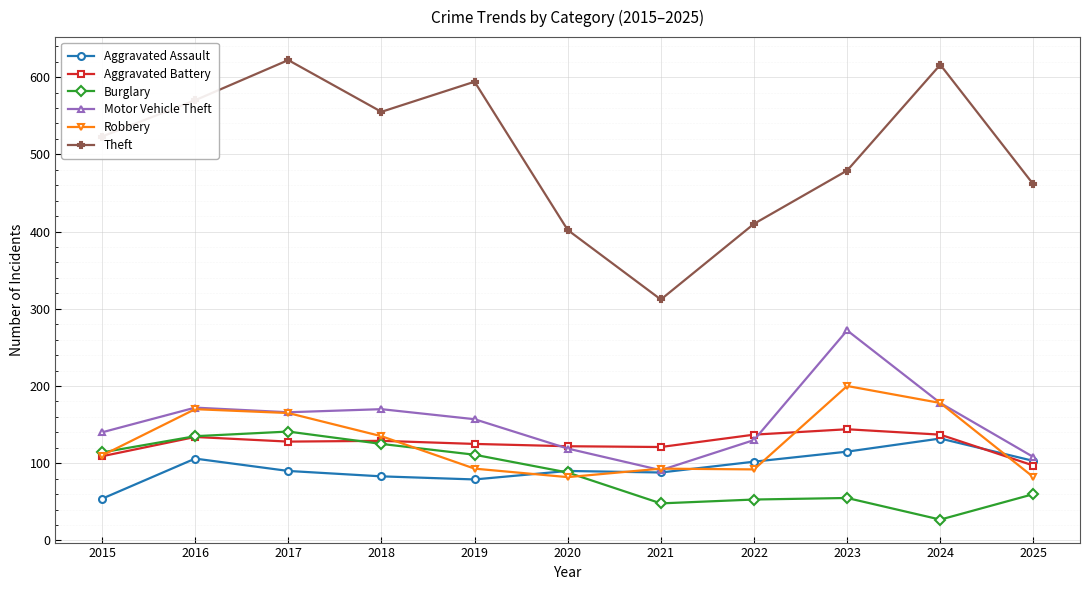

Which series has the widest spread of values?

Theft